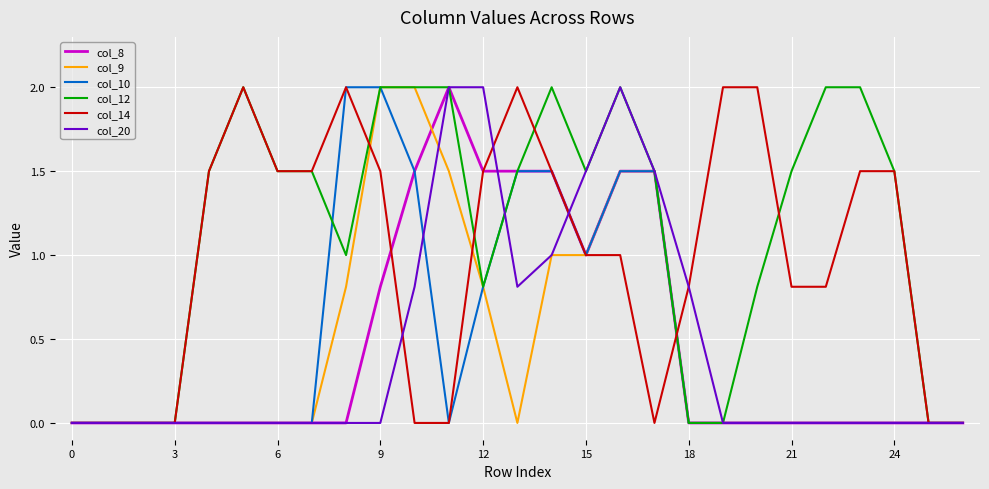

Which series has the largest total across all categories?

col_12